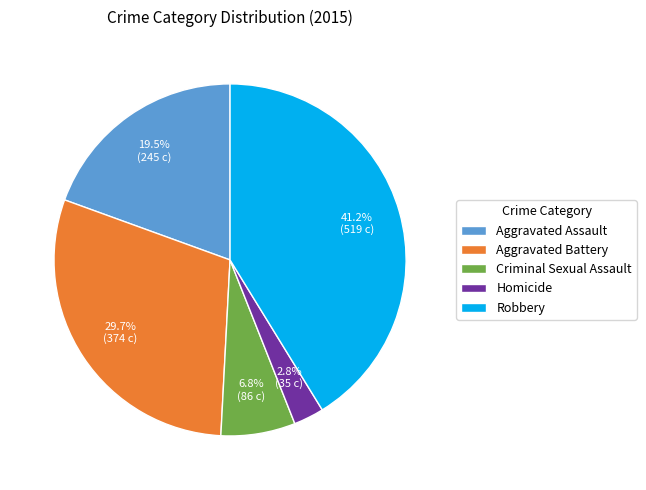

What percentage do Aggravated Assault and Criminal Sexual Assault together represent?

26.3%